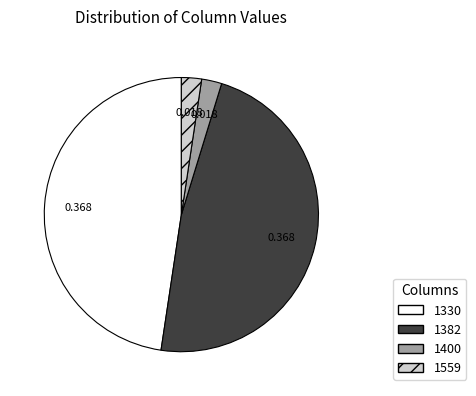

Does 1400 represent more than half of the total?

No